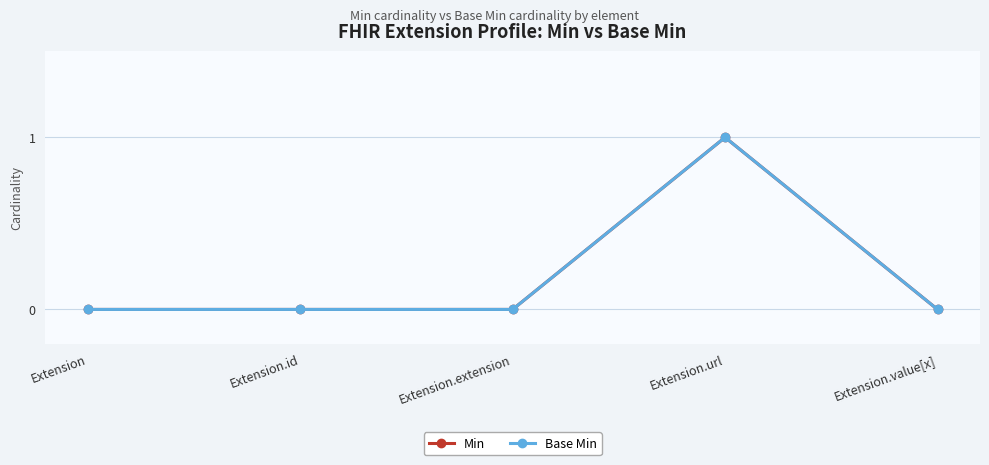

Does the chart have visible grid lines?

Yes